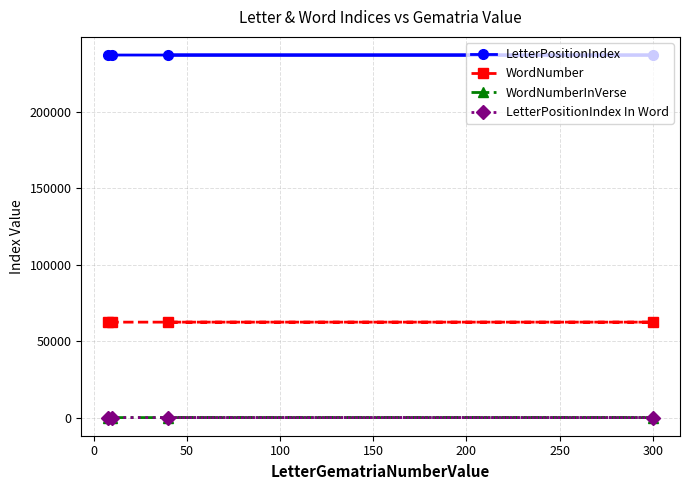

Count the LetterPositionIndex values in the range 237142 to 237156.

3